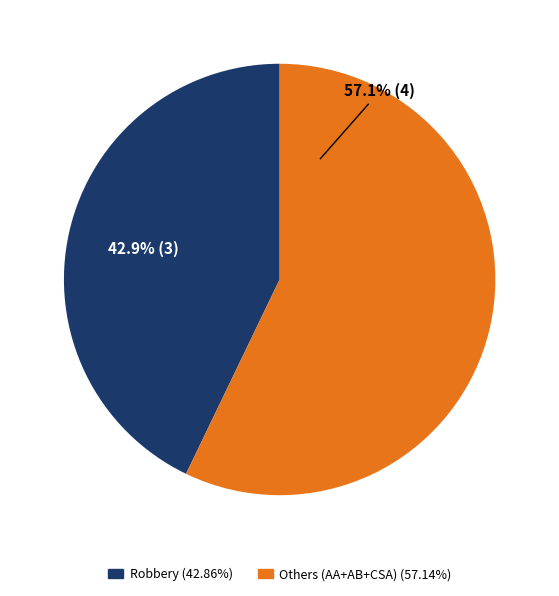

How many slices are in this pie chart?

2